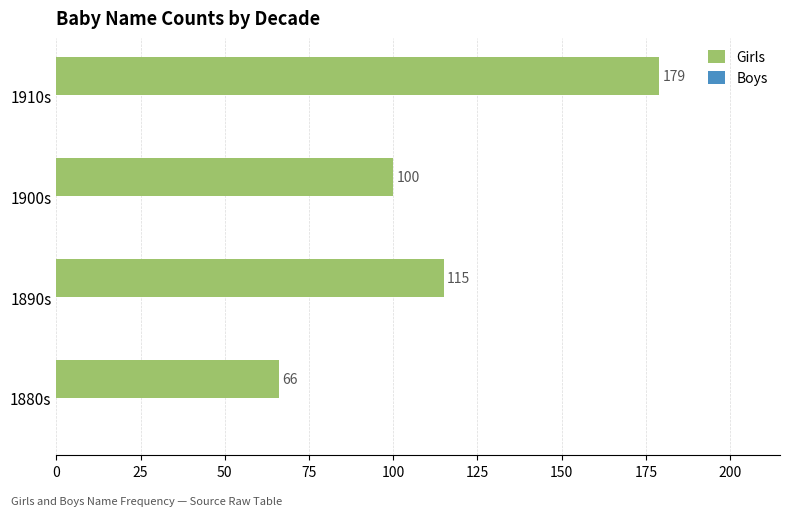

What is the change in value from 1900s to 1910s?

+79